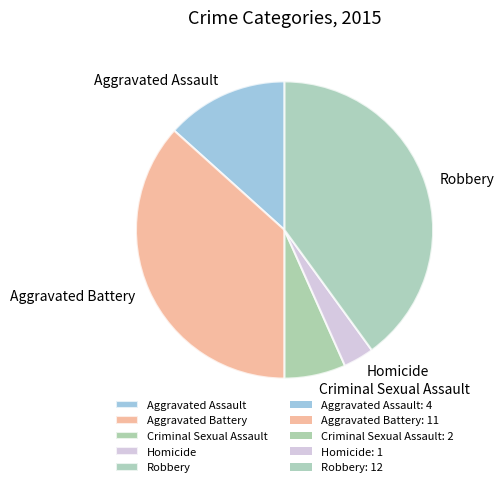

What is the ratio of the value at Aggravated Assault to the value at Robbery?

0.3